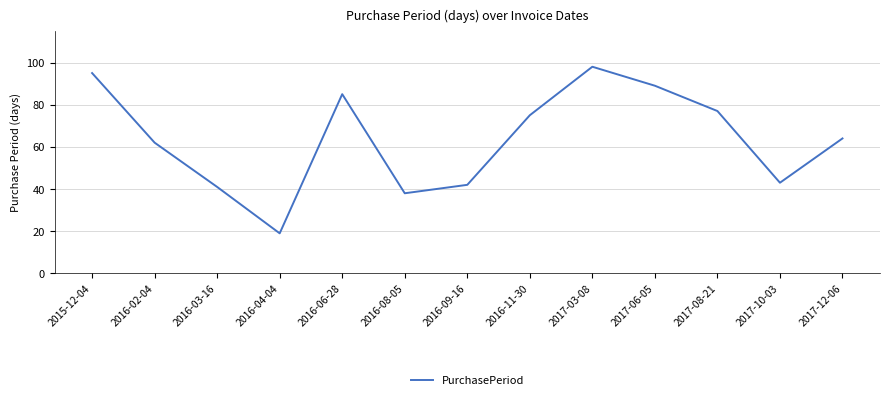

What is the change in value from 2015-12-04 to 2016-02-04?

-33